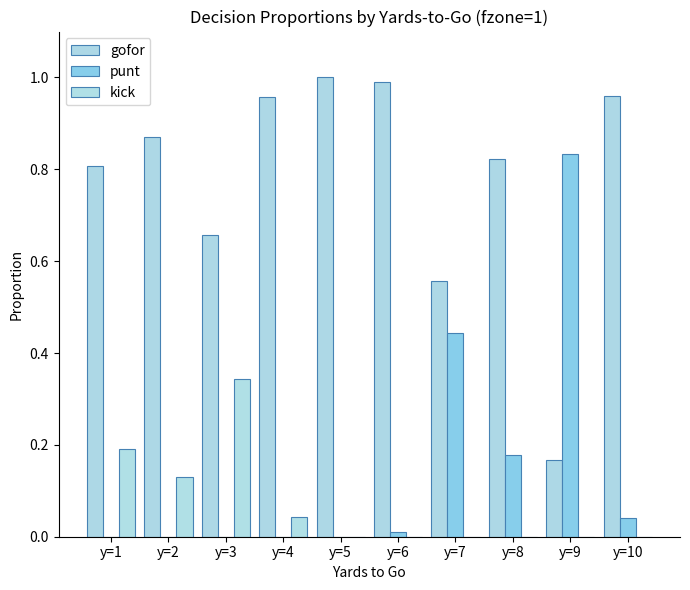

Count the number of data series in this chart.

3